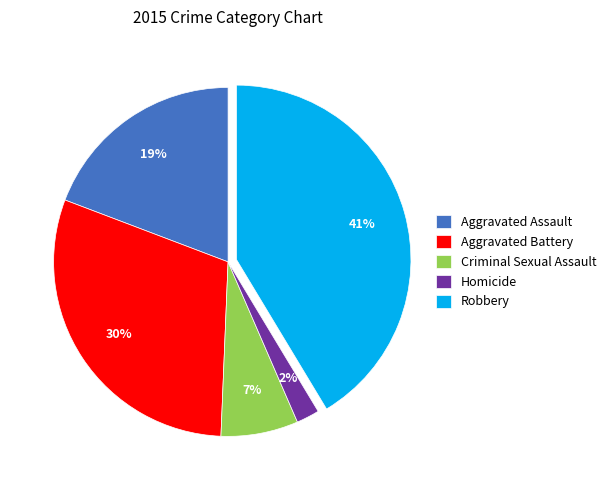

Between Aggravated Assault and Robbery, which is larger?

Robbery